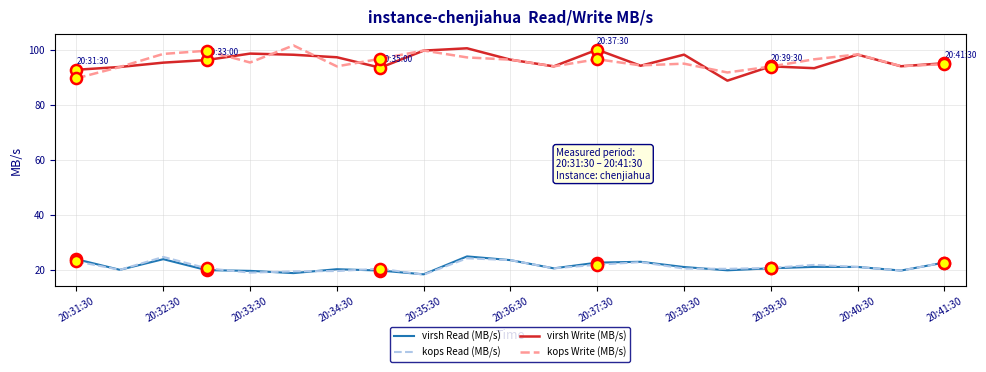

True or false: kops Write (MB/s) and kops Read (MB/s) intersect in this chart.

False